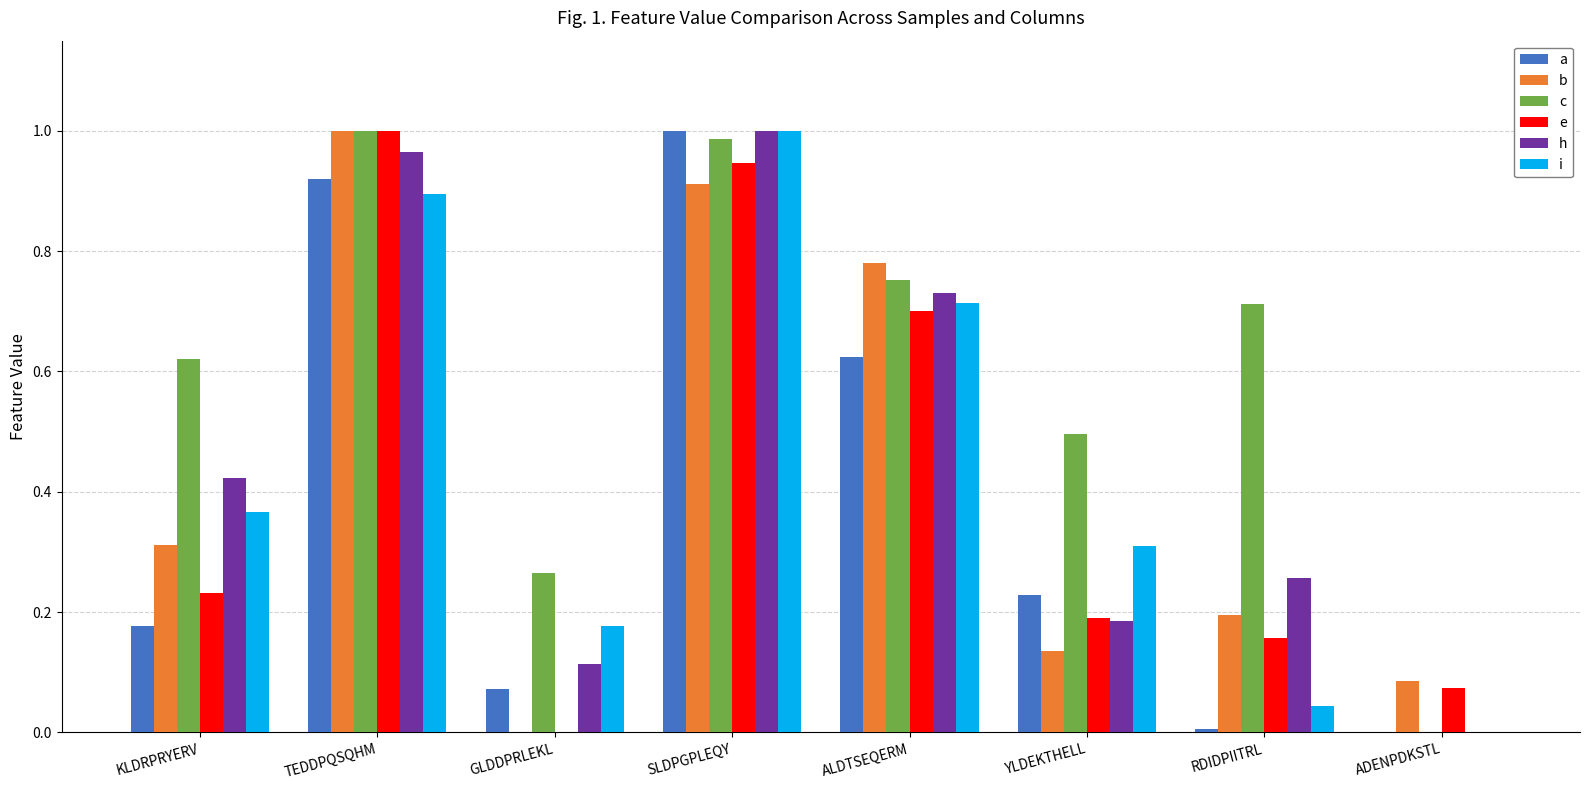

What is the sum of all h values?

3.7